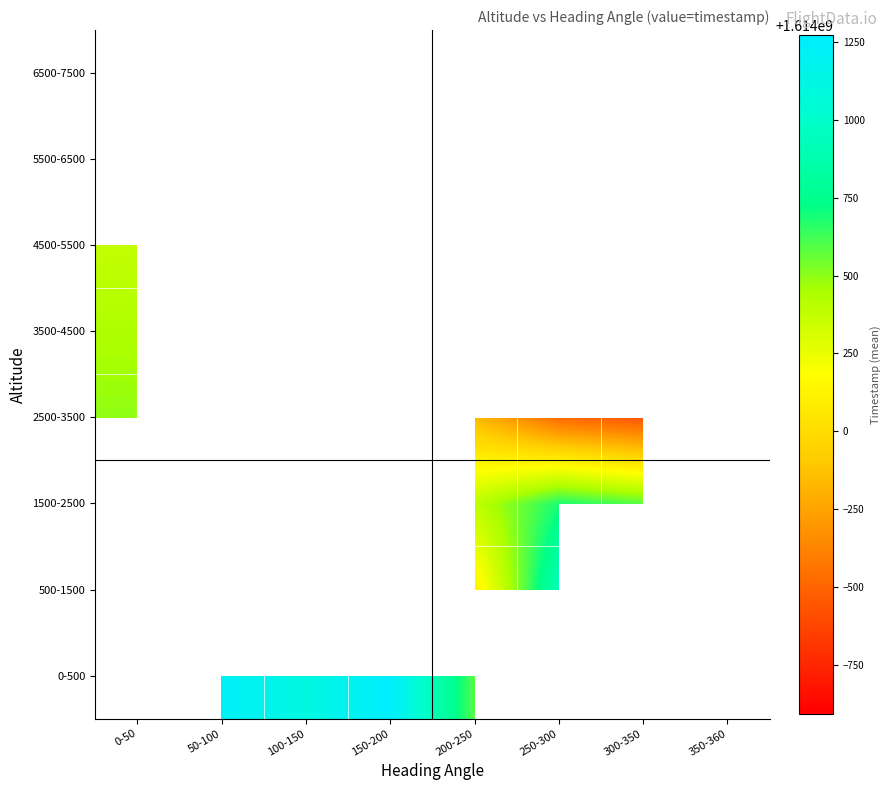

Is the value of 2500-3500 at 100-150 greater than the value of 3500-4500 at 50-100?

No